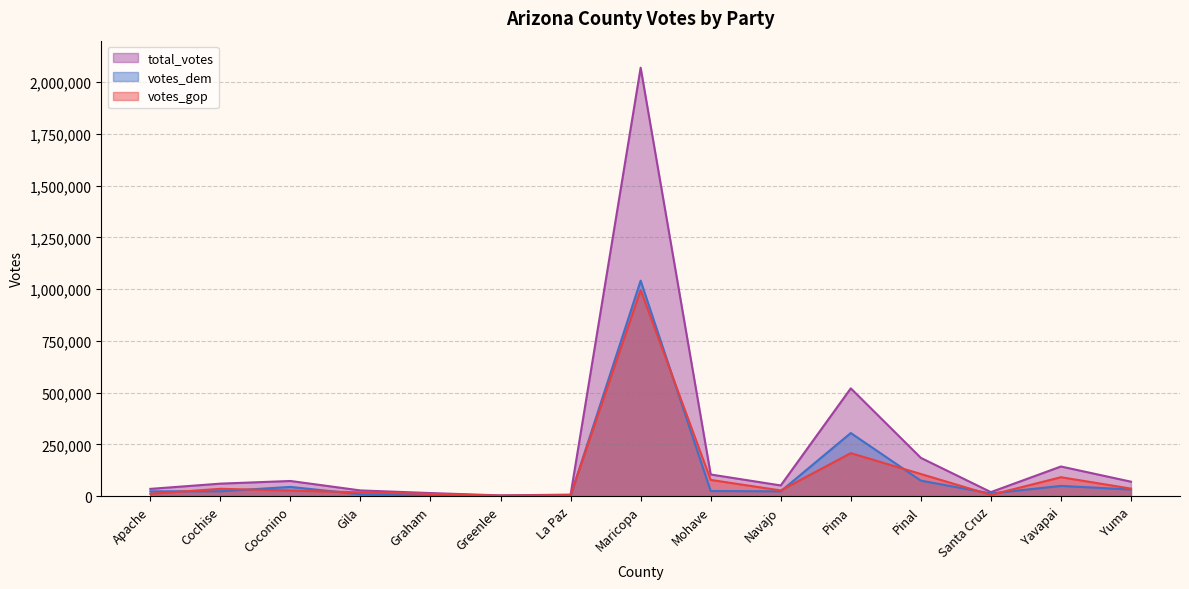

At which label does votes_dem reach its minimum?

Greenlee